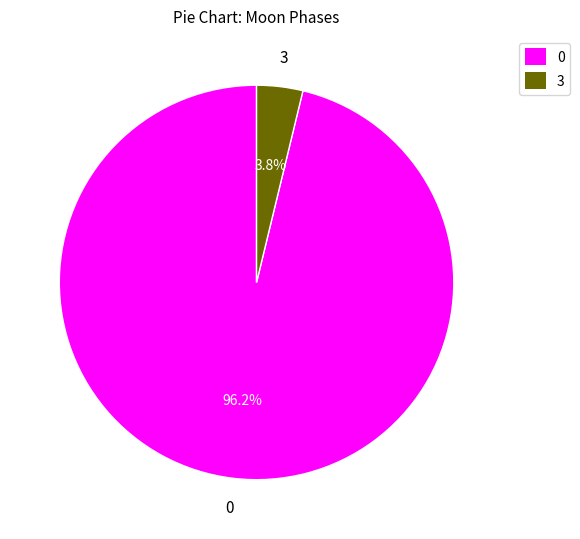

Which slice is the largest?

0